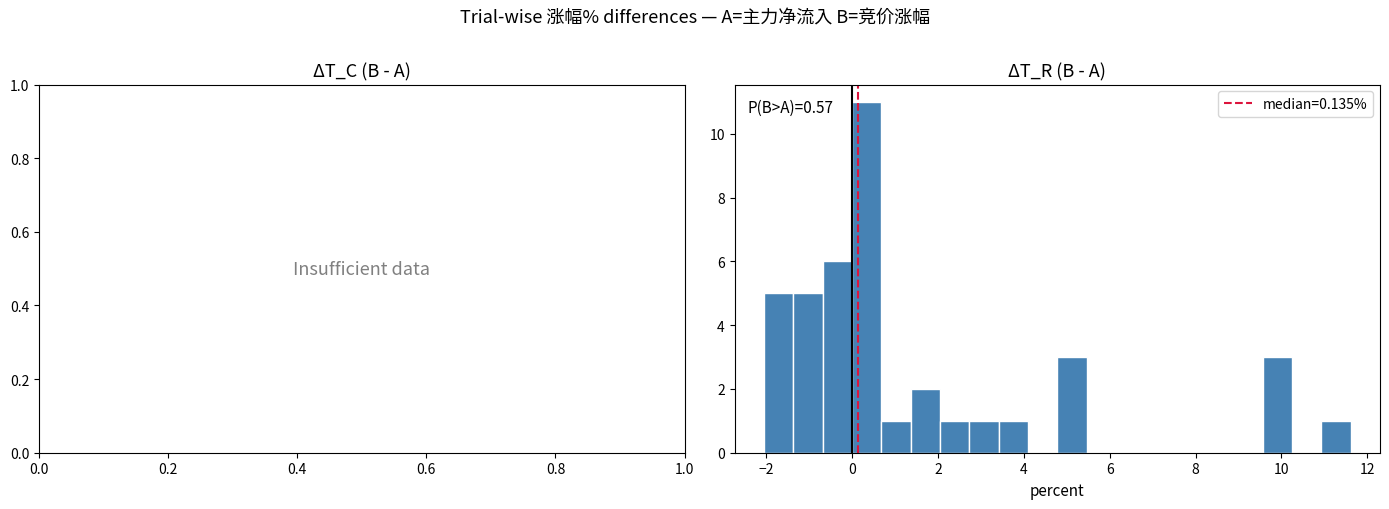

Read against the x-axis, roughly where is the centre of the tallest bar?

0.4